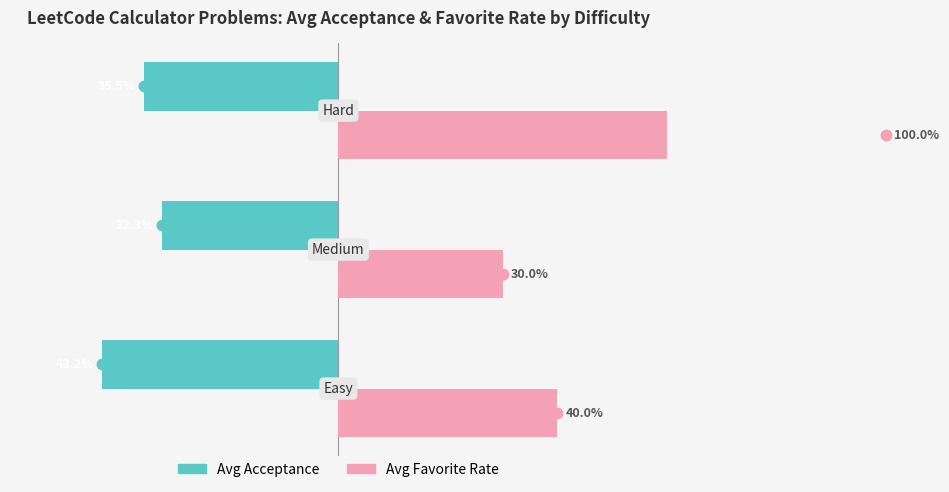

Which series has the largest total across all categories?

Avg Favorite Rate (%)